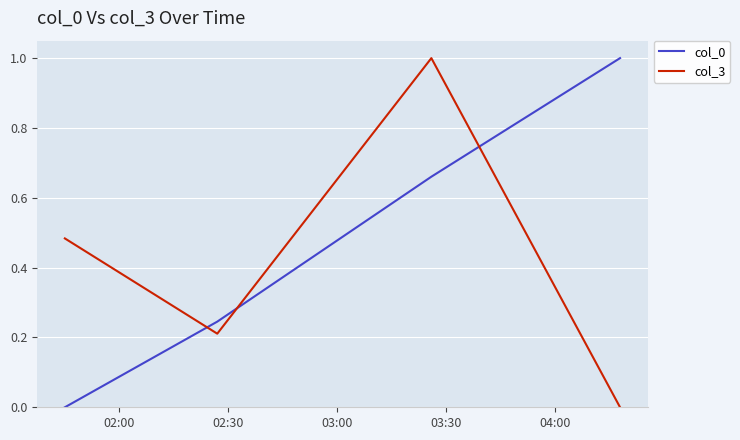

What are all the series names shown in the legend?

col_0, col_3